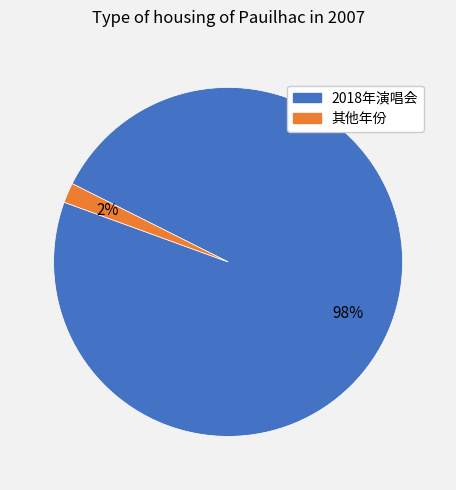

Does any single category account for the majority?

Yes